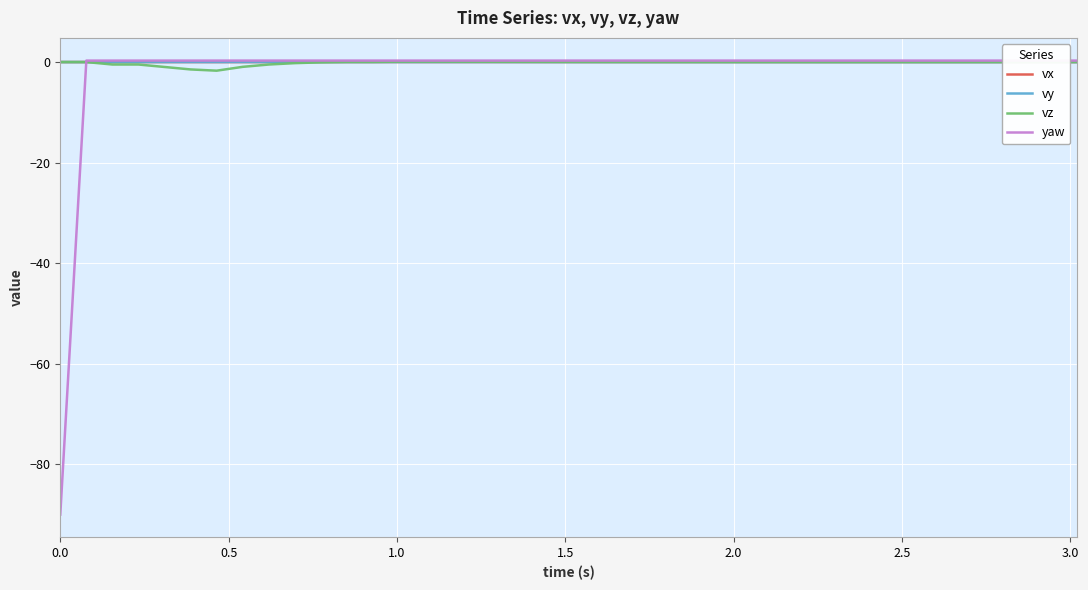

Which series has the largest range (max minus min)?

yaw